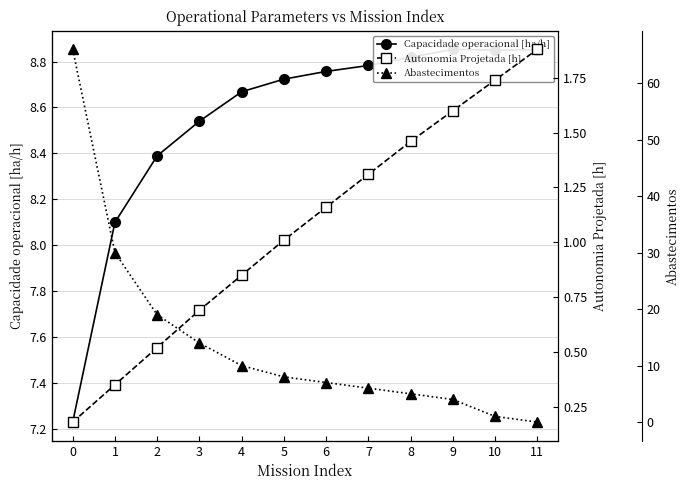

How many values in the Abastecimentos series exceed 8?

5